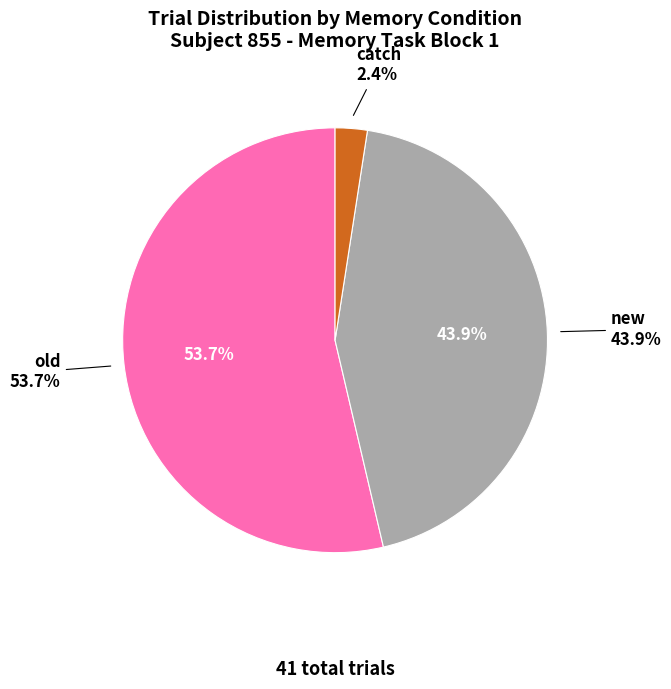

Is it true that old is 54% of the pie?

True